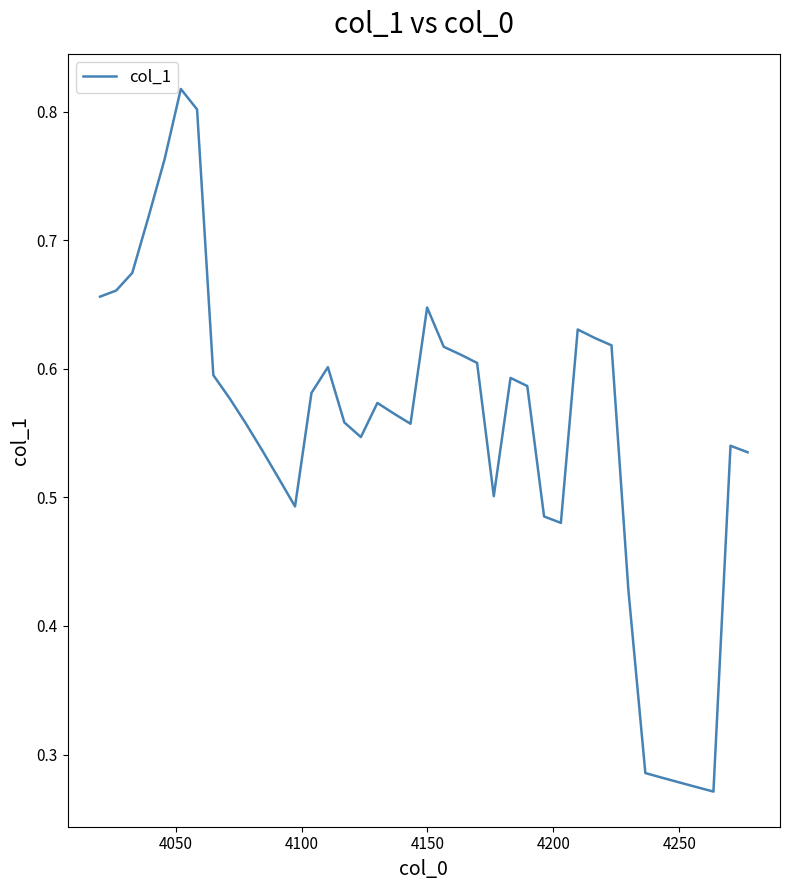

Reading right to left, extract all data points from this chart.

0.5	0.5	0.3	0.3	0.3	0.3	0.3	0.4	0.6	0.6	0.6	0.5	0.5	0.6	0.6	0.5	0.6	0.6	0.6	0.6	0.6	0.6	0.6	0.5	0.6	0.6	0.6	0.5	0.5	0.5	0.6	0.6	0.6	0.8	0.8	0.8	0.7	0.7	0.7	0.7